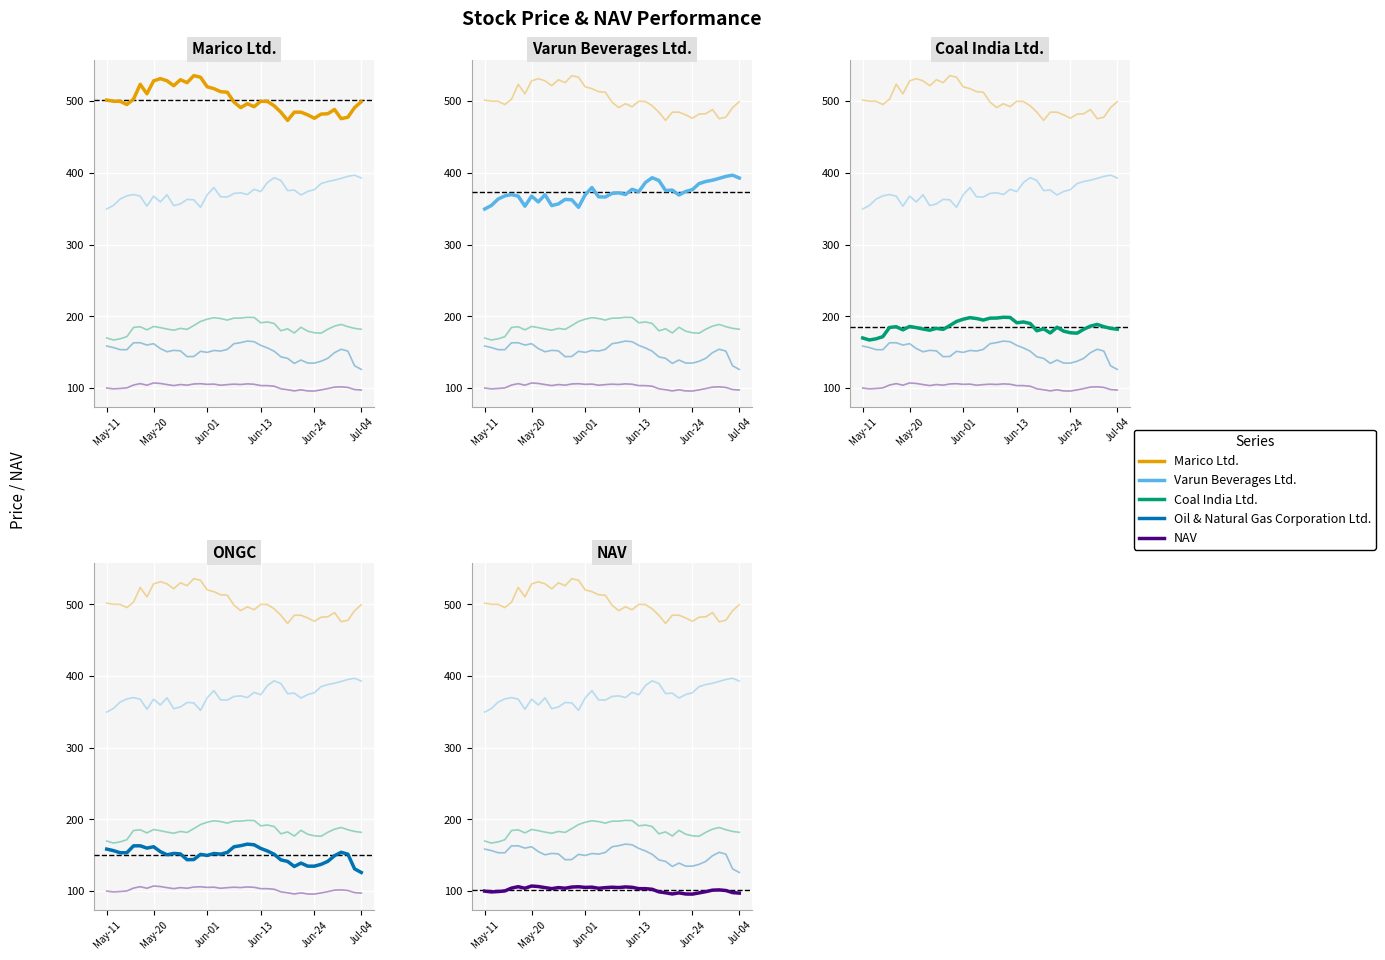

What position from the left is 37?

38